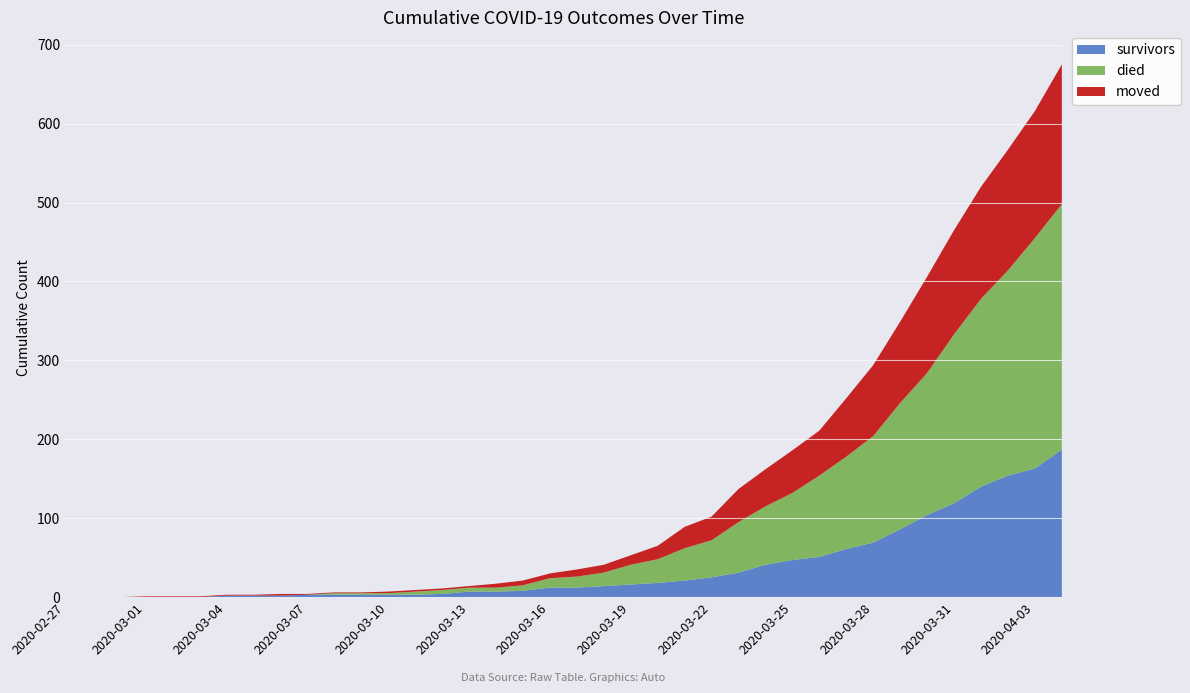

Reading left to right, list all the values displayed in this chart.

survivors: 2020-02-27=0	2020-02-28=0	2020-02-29=0	2020-03-01=0	2020-03-02=0	2020-03-03=0	2020-03-04=2	2020-03-05=2	2020-03-06=2	2020-03-07=3	2020-03-08=3	2020-03-09=3	2020-03-10=3	2020-03-11=3	2020-03-12=4	2020-03-13=7	2020-03-14=7	2020-03-15=8	2020-03-16=12	2020-03-17=12	2020-03-18=14	2020-03-19=16	2020-03-20=18	2020-03-21=21	2020-03-22=25	2020-03-23=31	2020-03-24=41	2020-03-25=47	2020-03-26=51	2020-03-27=61	2020-03-28=69	2020-03-29=86	2020-03-30=104	2020-03-31=119	2020-04-01=140	2020-04-02=154	2020-04-03=163	2020-04-04=187
died: 2020-02-27=0	2020-02-28=0	2020-02-29=0	2020-03-01=0	2020-03-02=0	2020-03-03=0	2020-03-04=0	2020-03-05=0	2020-03-06=0	2020-03-07=0	2020-03-08=2	2020-03-09=2	2020-03-10=2	2020-03-11=4	2020-03-12=5	2020-03-13=5	2020-03-14=5	2020-03-15=7	2020-03-16=12	2020-03-17=14	2020-03-18=17	2020-03-19=25	2020-03-20=30	2020-03-21=41	2020-03-22=47	2020-03-23=64	2020-03-24=74	2020-03-25=85	2020-03-26=103	2020-03-27=117	2020-03-28=135	2020-03-29=160	2020-03-30=180	2020-03-31=214	2020-04-01=238	2020-04-02=260	2020-04-03=292	2020-04-04=311
moved: 2020-02-27=0	2020-02-28=0	2020-02-29=0	2020-03-01=1	2020-03-02=1	2020-03-03=1	2020-03-04=1	2020-03-05=1	2020-03-06=2	2020-03-07=1	2020-03-08=1	2020-03-09=1	2020-03-10=2	2020-03-11=2	2020-03-12=2	2020-03-13=2	2020-03-14=5	2020-03-15=6	2020-03-16=6	2020-03-17=9	2020-03-18=10	2020-03-19=12	2020-03-20=17	2020-03-21=27	2020-03-22=30	2020-03-23=42	2020-03-24=47	2020-03-25=54	2020-03-26=57	2020-03-27=74	2020-03-28=90	2020-03-29=103	2020-03-30=122	2020-03-31=132	2020-04-01=142	2020-04-02=153	2020-04-03=161	2020-04-04=177